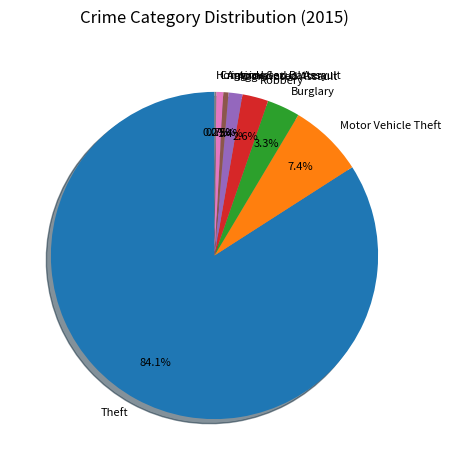

Which category has the biggest portion of the pie?

Theft